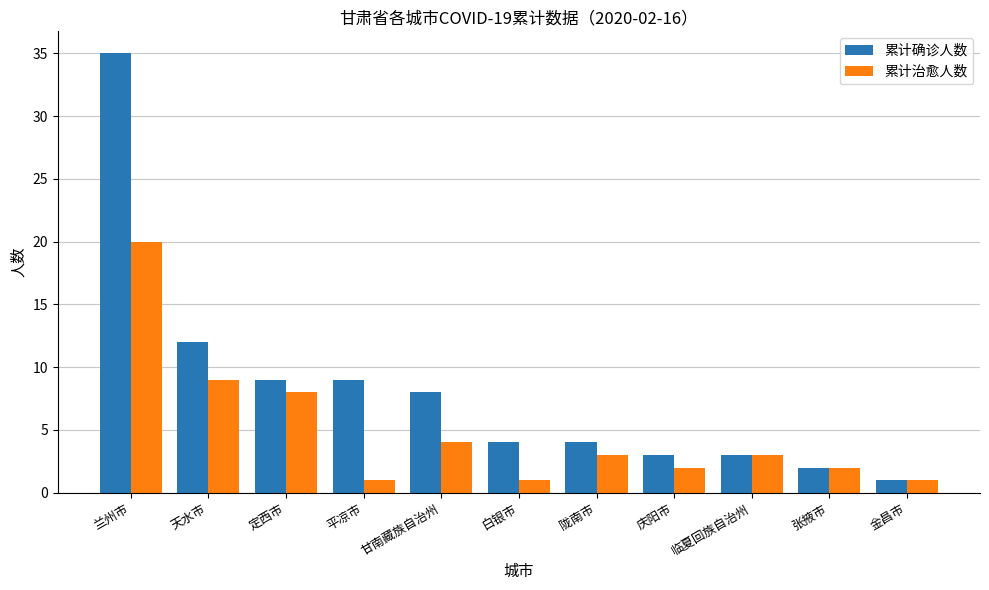

What are all the series names shown in the legend?

累计确诊人数, 累计治愈人数